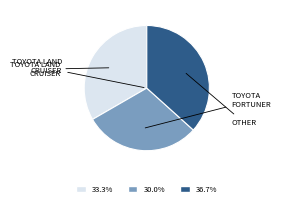

Does any single category account for the majority?

No